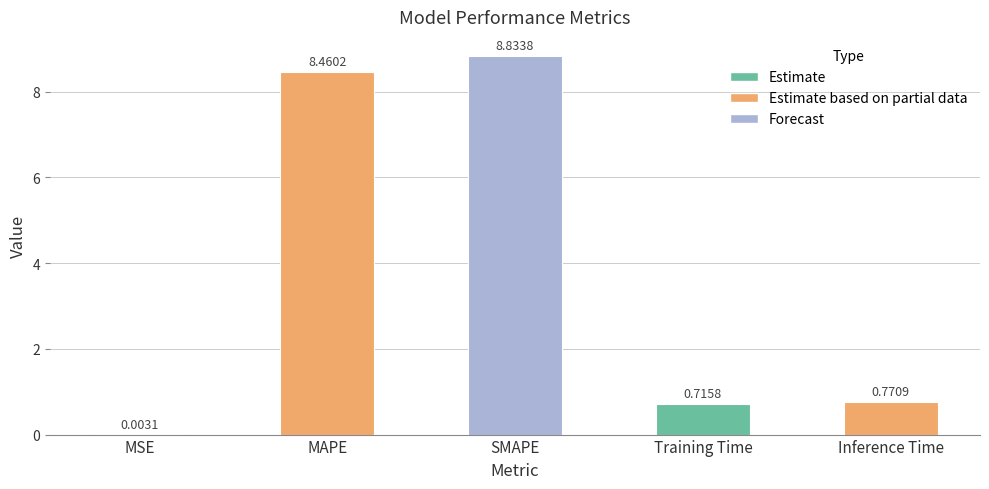

Where is the data nearest to the value 4?

Inference Time